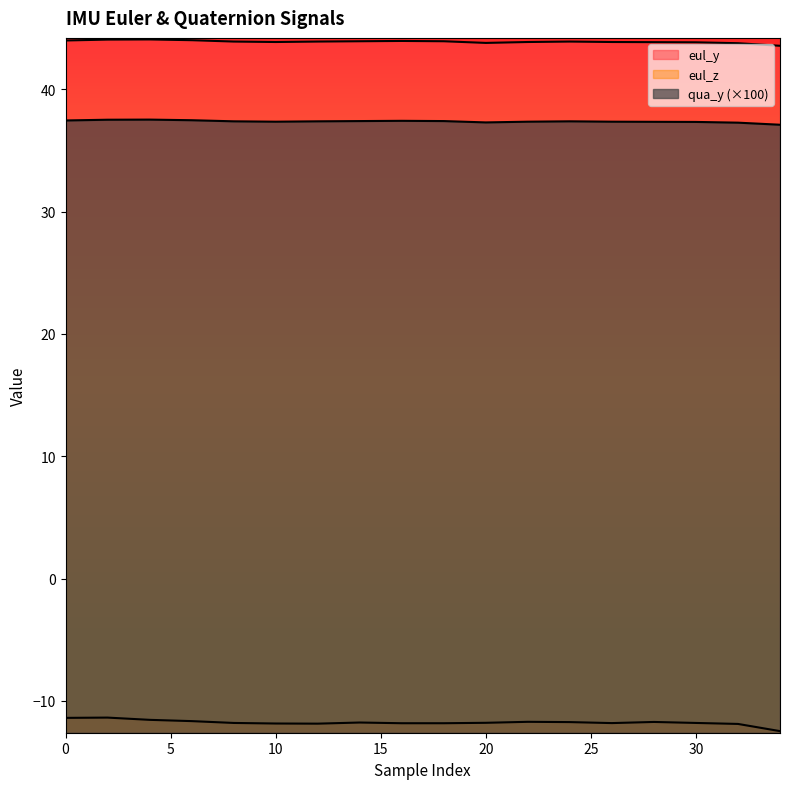

What are all the series names shown in the legend?

eul_y, eul_z, qua_y (×100)